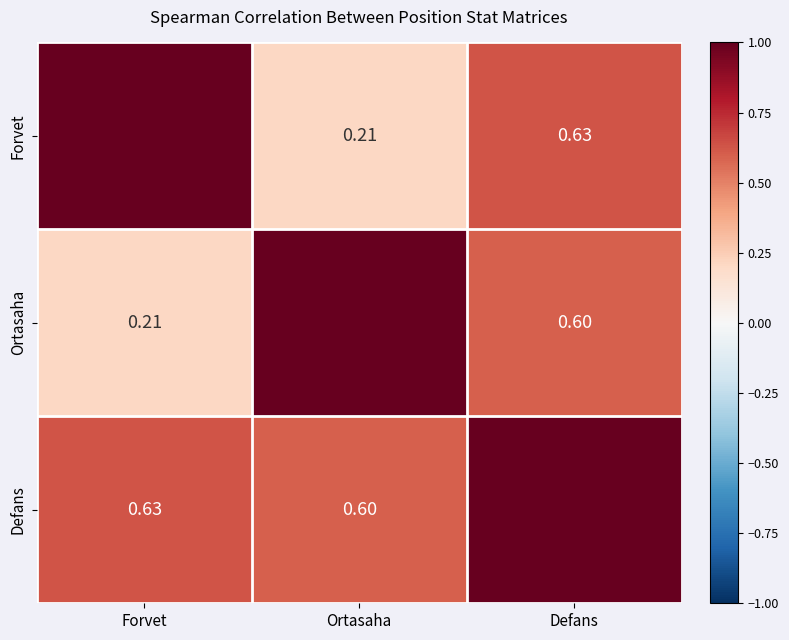

Count the Ortasaha values in the range 0 to 1.

3